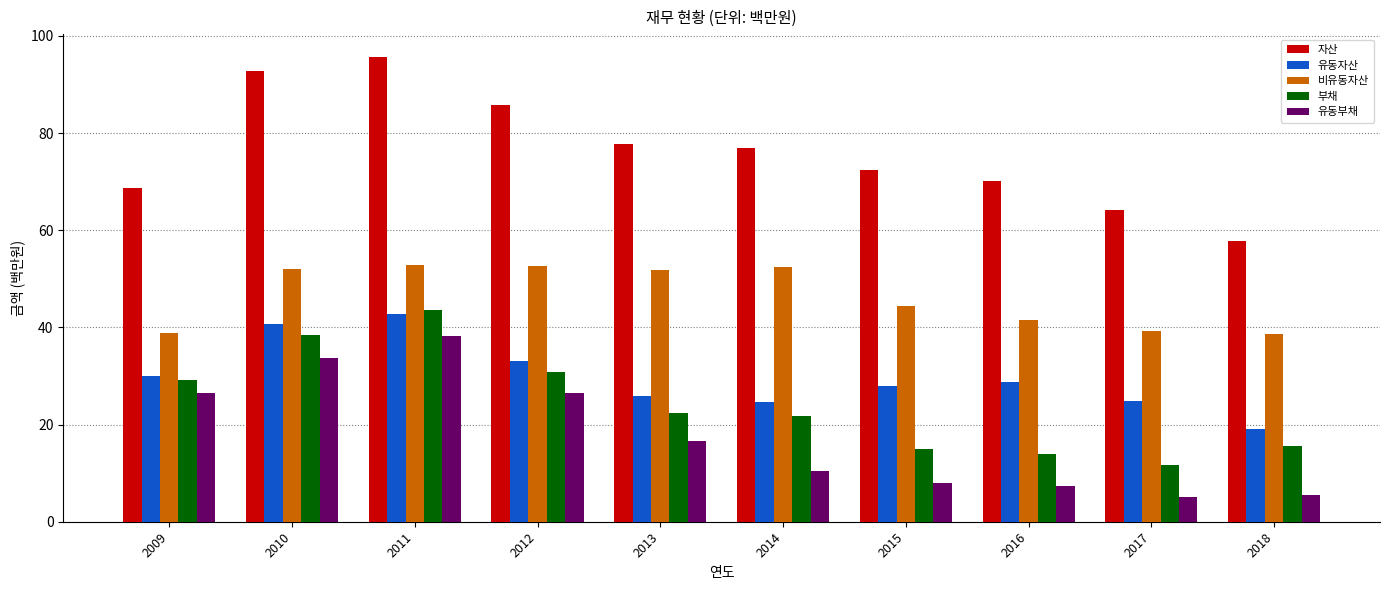

At 2015, list the series in order from largest to smallest.

자산, 비유동자산, 유동자산, 부채, 유동부채